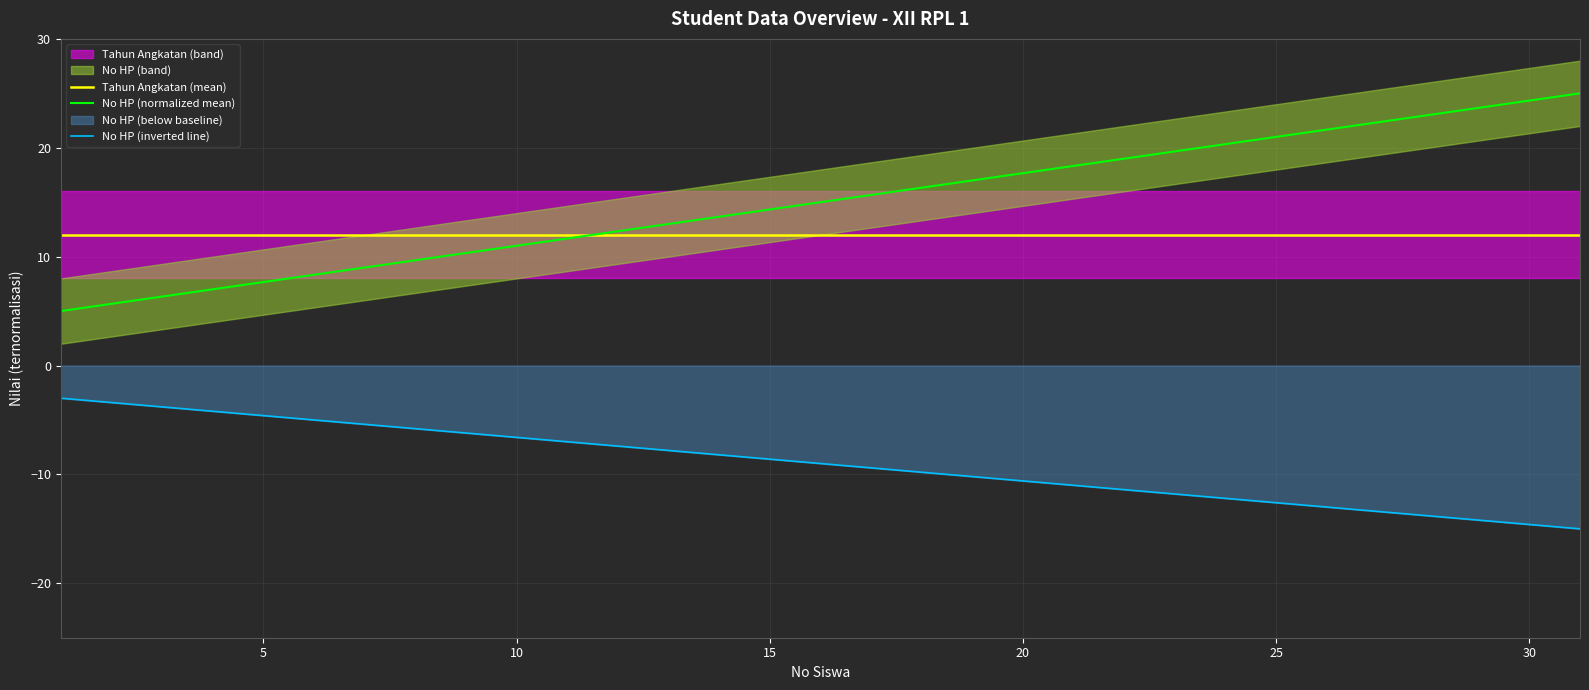

Reading left to right, what are all the values shown in this chart?

Tahun Angkatan (mean): 12.0	12.0	12.0	12.0	12.0	12.0	12.0	12.0	12.0	12.0	12.0	12.0	12.0	12.0	12.0	12.0
No HP (normalized mean): 5.0	6.3	7.7	9.0	10.3	11.7	13.0	14.3	15.7	17.0	18.3	19.7	21.0	22.3	23.7	25.0
No HP (inverted line): -3.0	-3.8	-4.6	-5.4	-6.2	-7.0	-7.8	-8.6	-9.4	-10.2	-11.0	-11.8	-12.6	-13.4	-14.2	-15.0